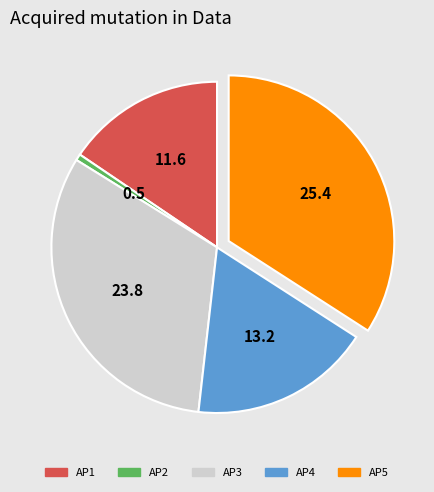

Do AP5 and AP4 together represent more than half of the pie?

Yes